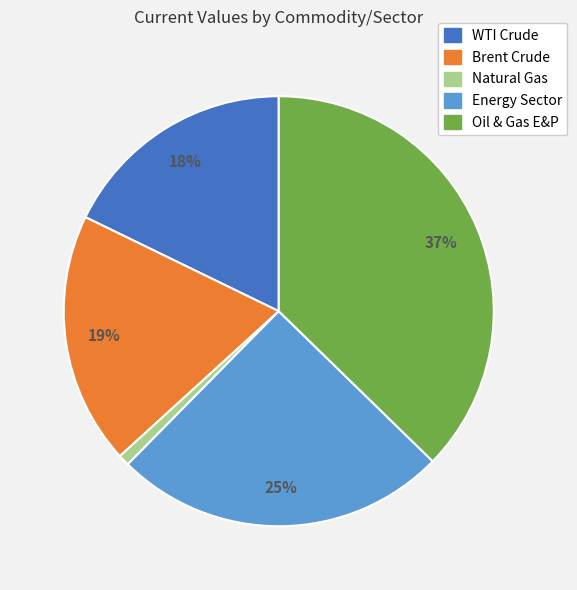

Between Brent Crude and WTI Crude, which is larger?

Brent Crude